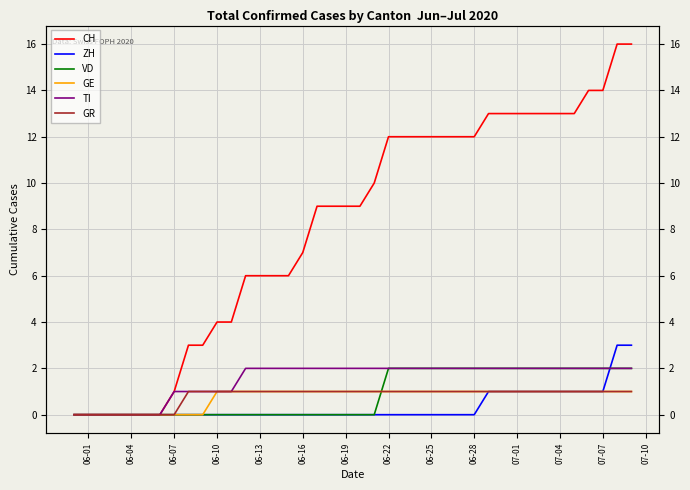

How many lines are shown in the chart?

6